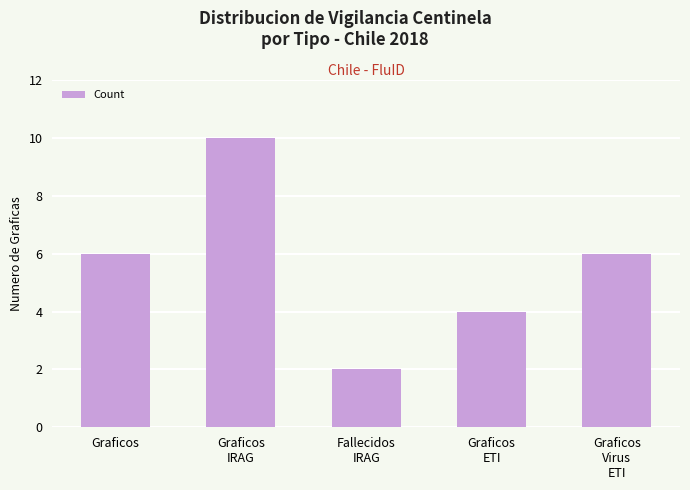

How many series are shown in this chart?

1